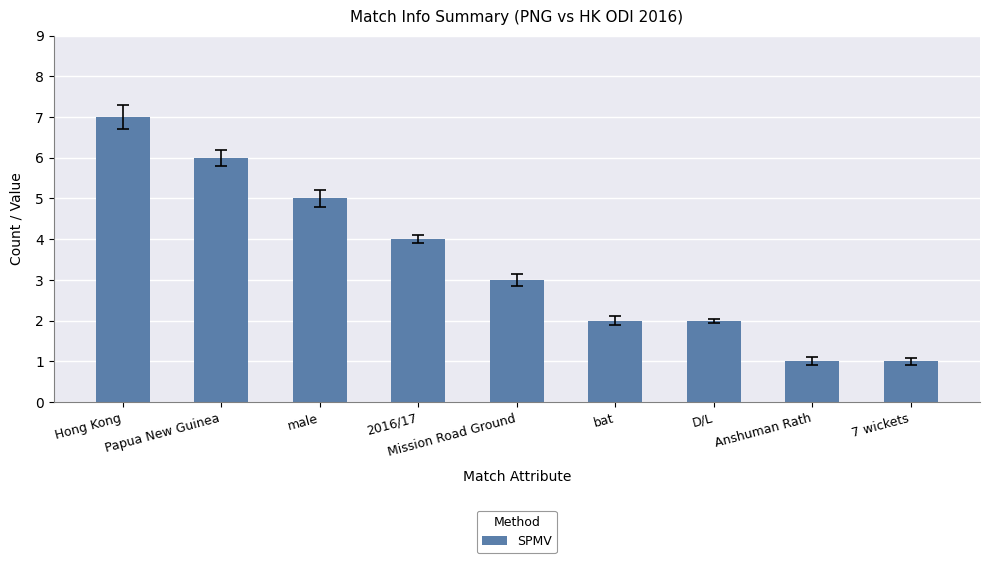

What is the label of the 8th bar from the right?

Papua New Guinea